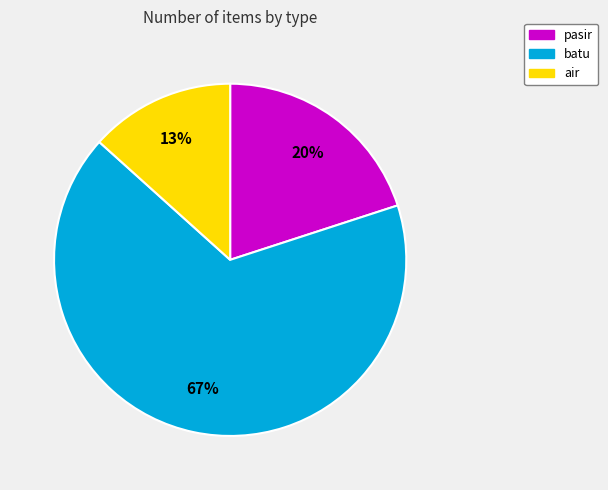

To the nearest percent, what portion does pasir represent?

20%